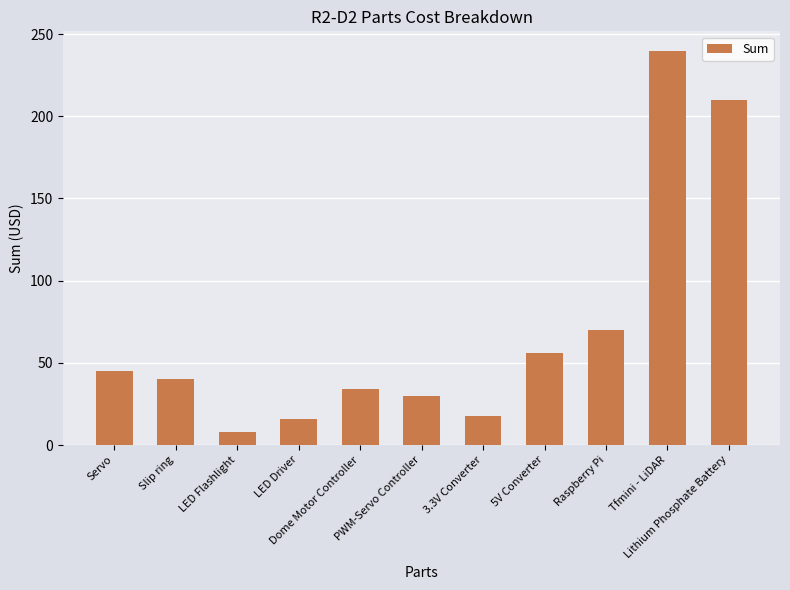

What is the value of the 3rd bar from the left?

8.0